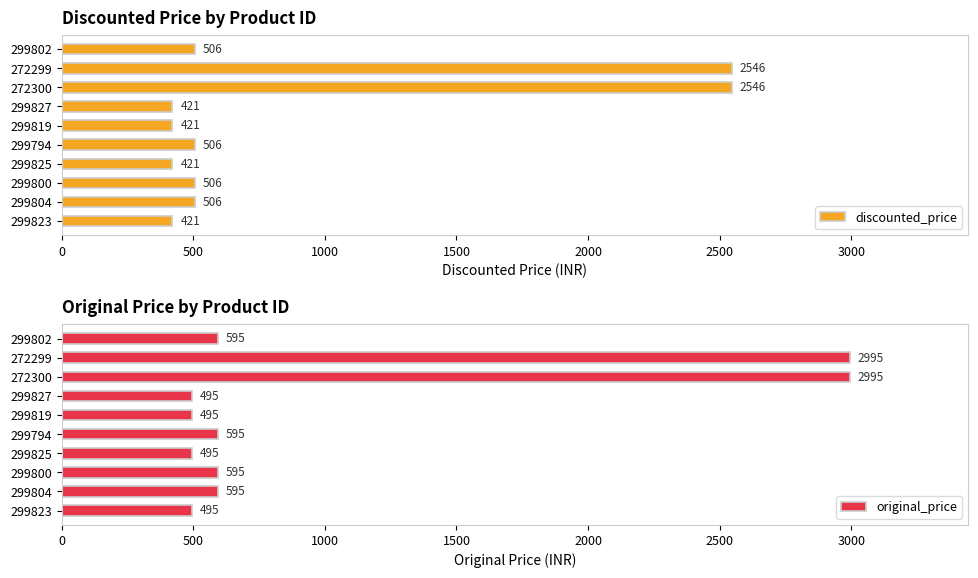

What is the value of the discounted_price bar at the 9th from the left?

506